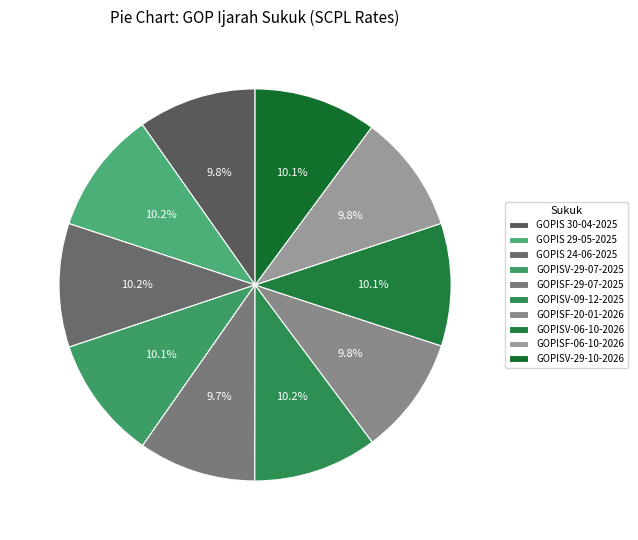

Which category has the biggest portion of the pie?

GOPISV-09-12-2025